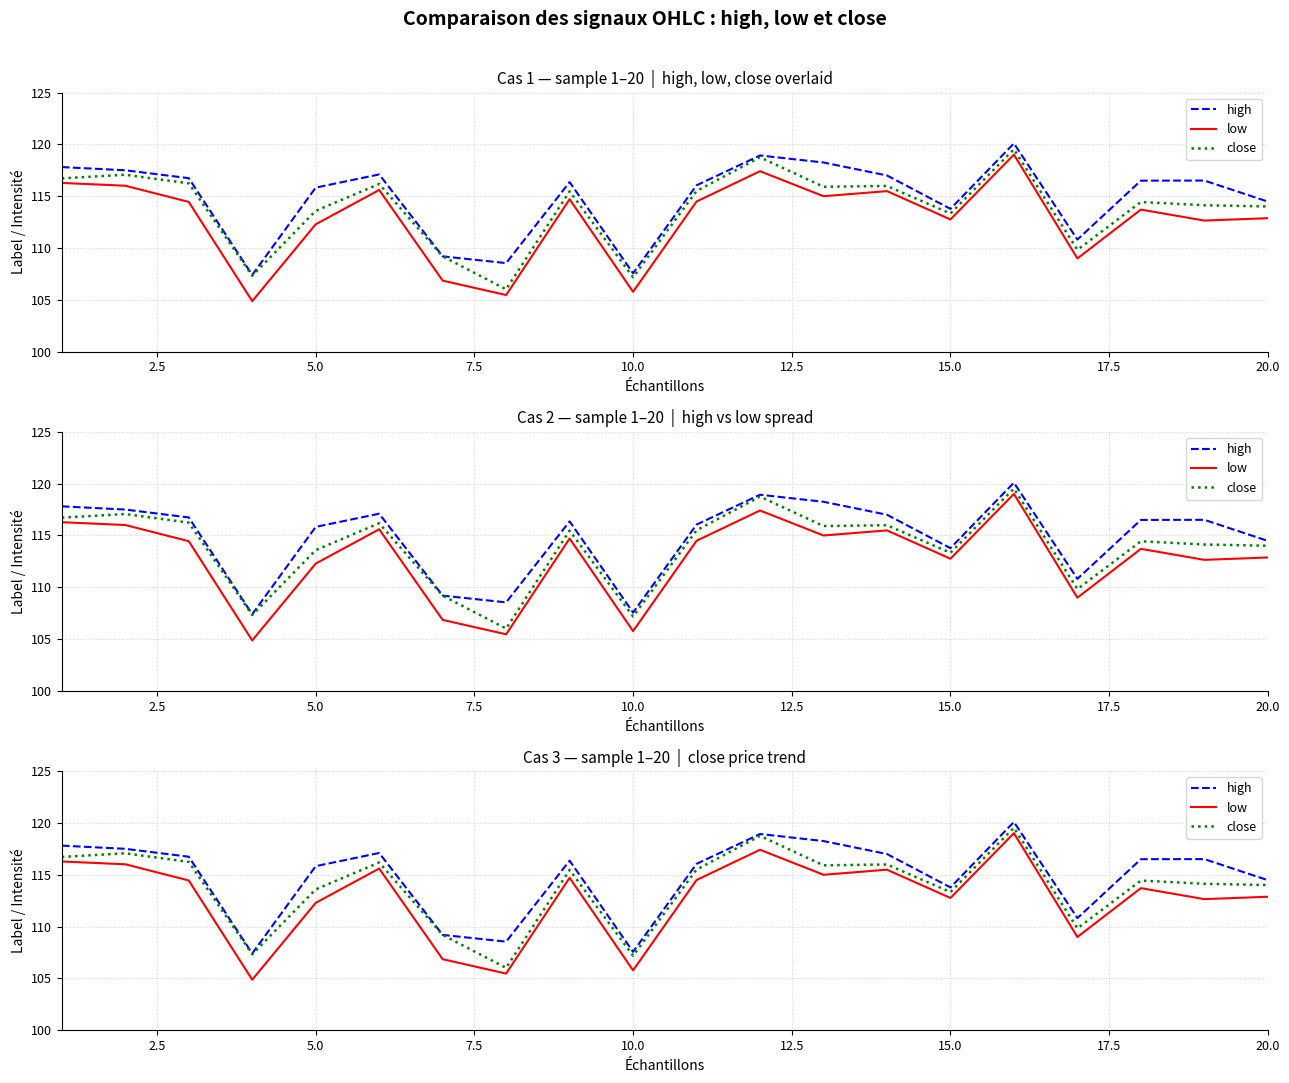

Which series has the largest range (max minus min)?

low